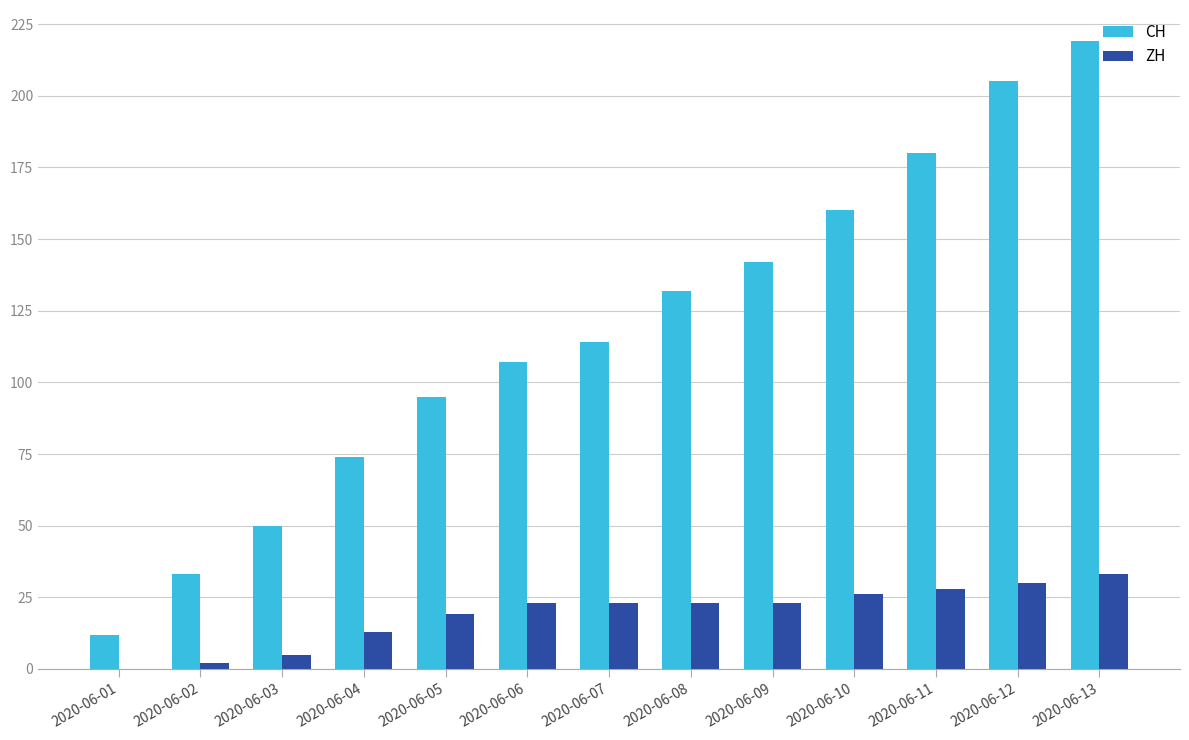

At which category is the sum across all series the highest?

2020-06-13